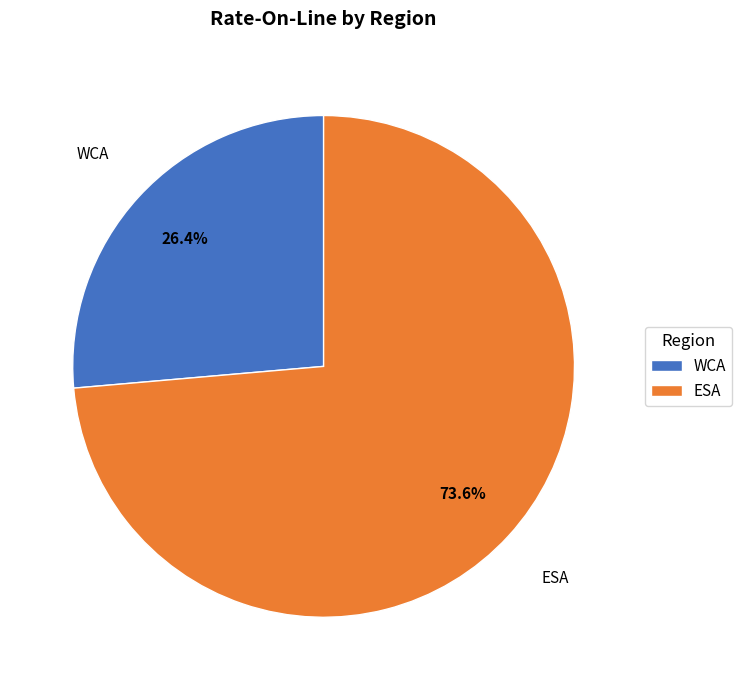

Does WCA account for over 50% of the chart?

No